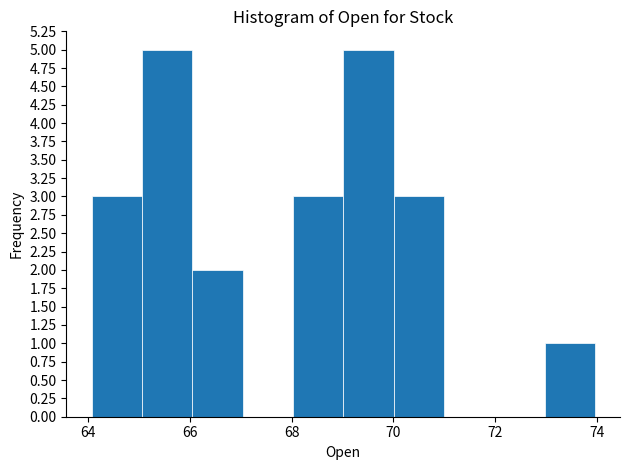

Reading left to right, list every bar in this chart as the range it spans on the x-axis followed by its height. Neither the bar edges nor the heights are printed on the chart, so give them approximately, as read against the axes.

64 to 65: 3
65 to 66: 5
66 to 67: 2
67 to 68: 0
68 to 69: 3
69 to 70: 5
70 to 71: 3
71 to 72: 0
72 to 73: 0
73 to 74: 1